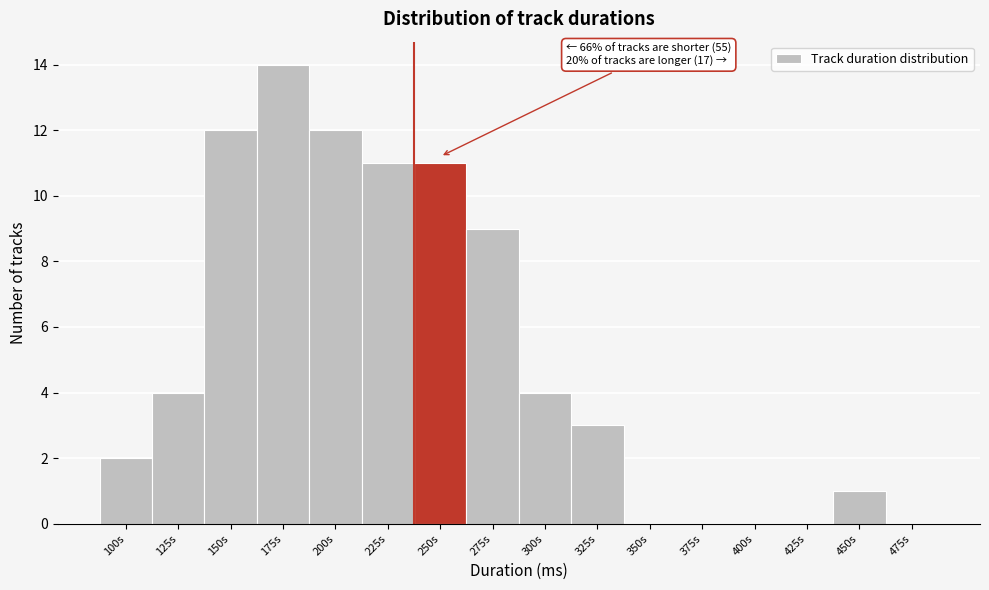

Reading left to right, extract all data points from this chart.

100s=2	125s=4	150s=12	175s=14	200s=12	225s=11	250s=11	275s=9	300s=4	325s=3	350s=0	375s=0	400s=0	425s=0	450s=1	475s=0